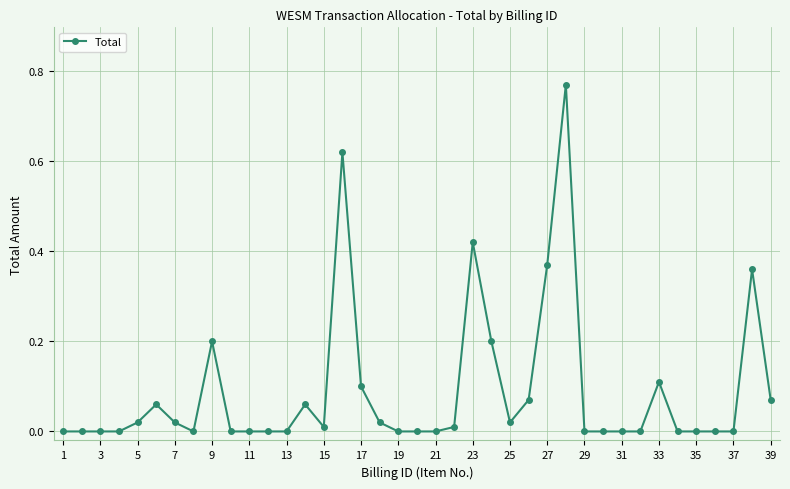

True or false: the data has more than 1 interior local peaks.

True